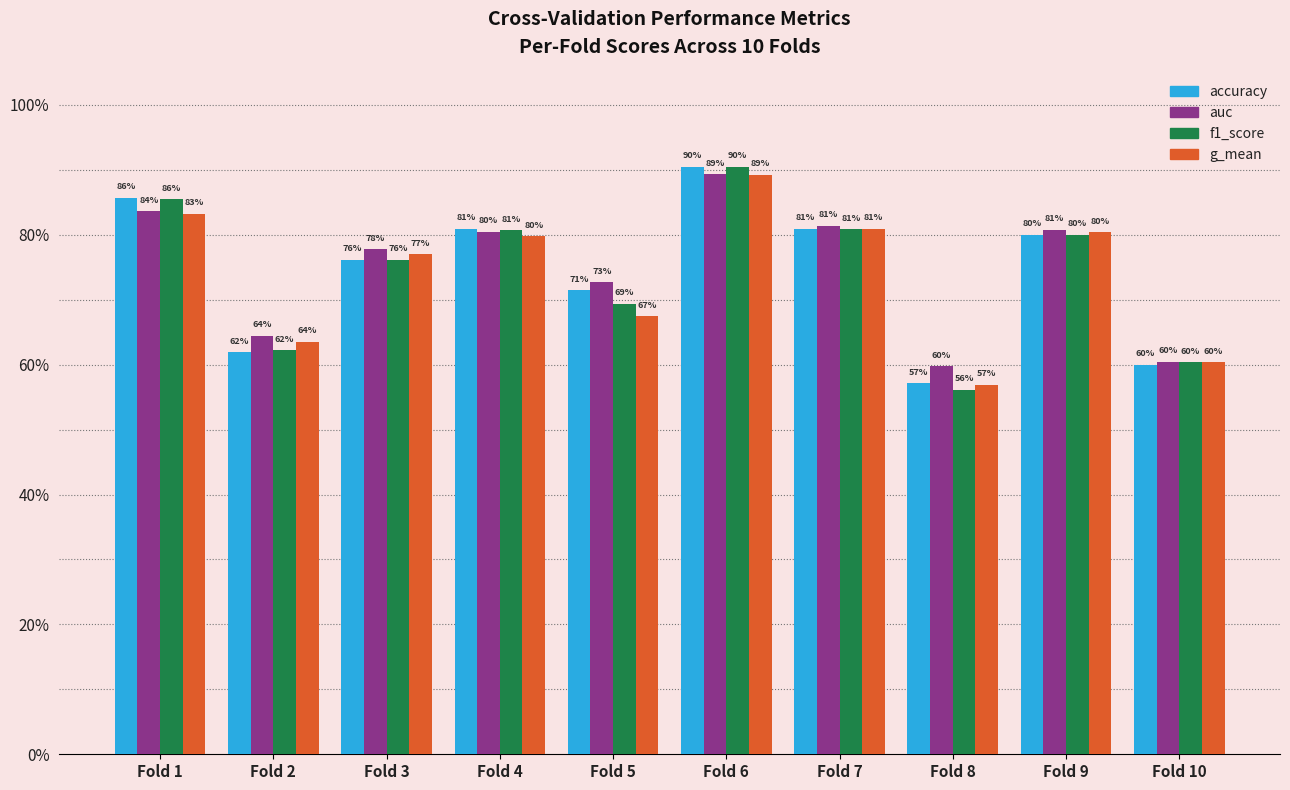

List the labels in order of auc value, largest first.

Fold 6, Fold 1, Fold 7, Fold 9, Fold 4, Fold 3, Fold 5, Fold 2, Fold 10, Fold 8